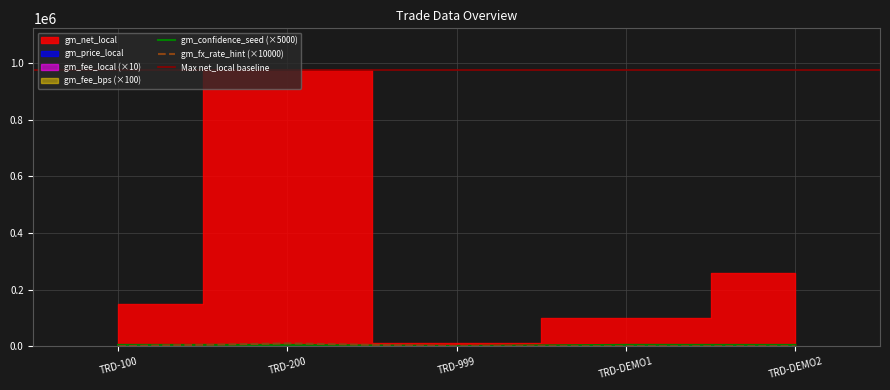

True or false: gm_price_local has a value of 125.5 at TRD-100.

True